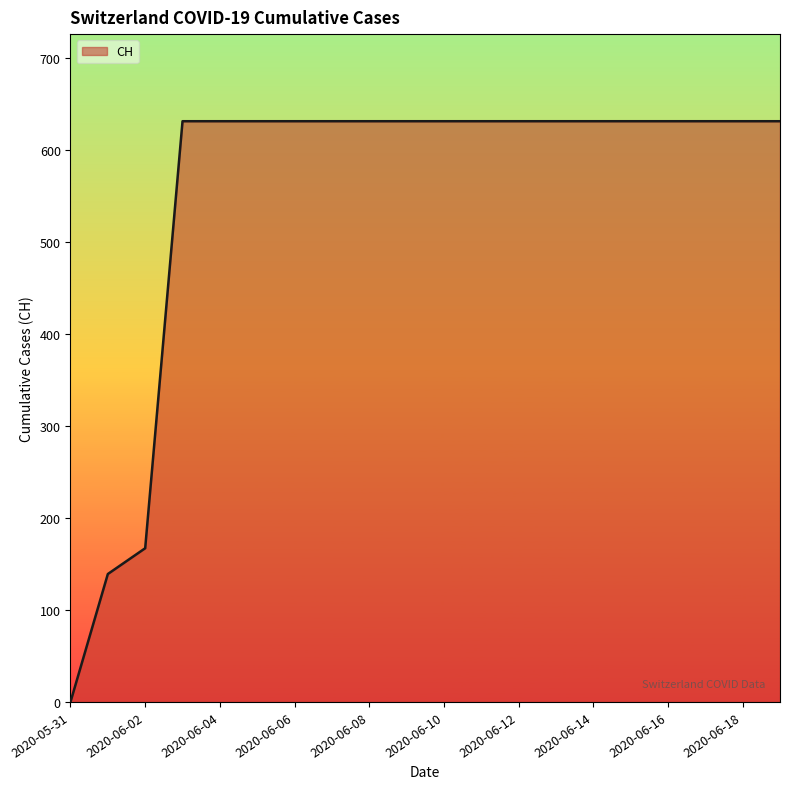

What is the maximum value shown in the chart?

631